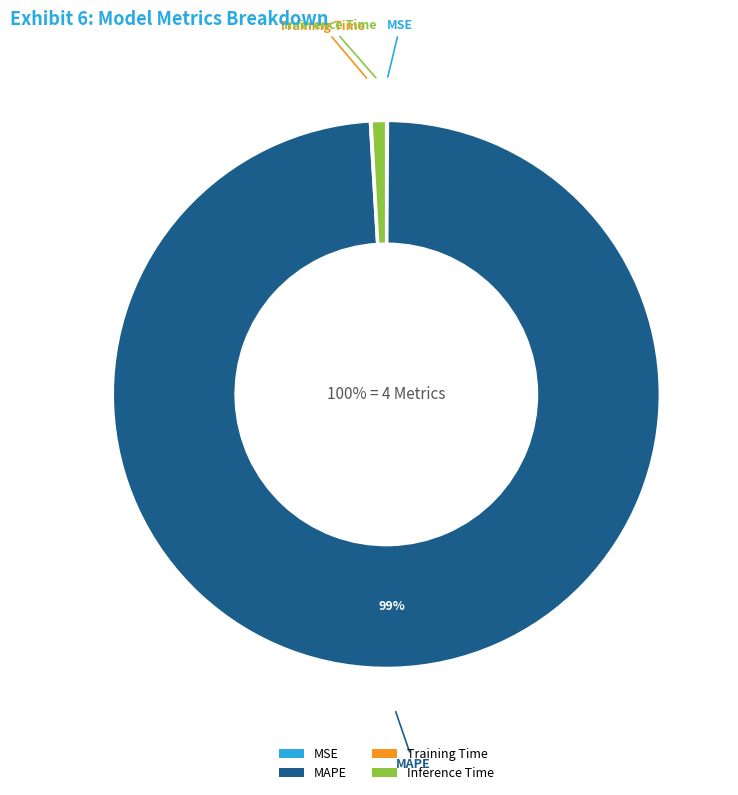

The Inference Time slice represents 1% of the pie. True or false?

True